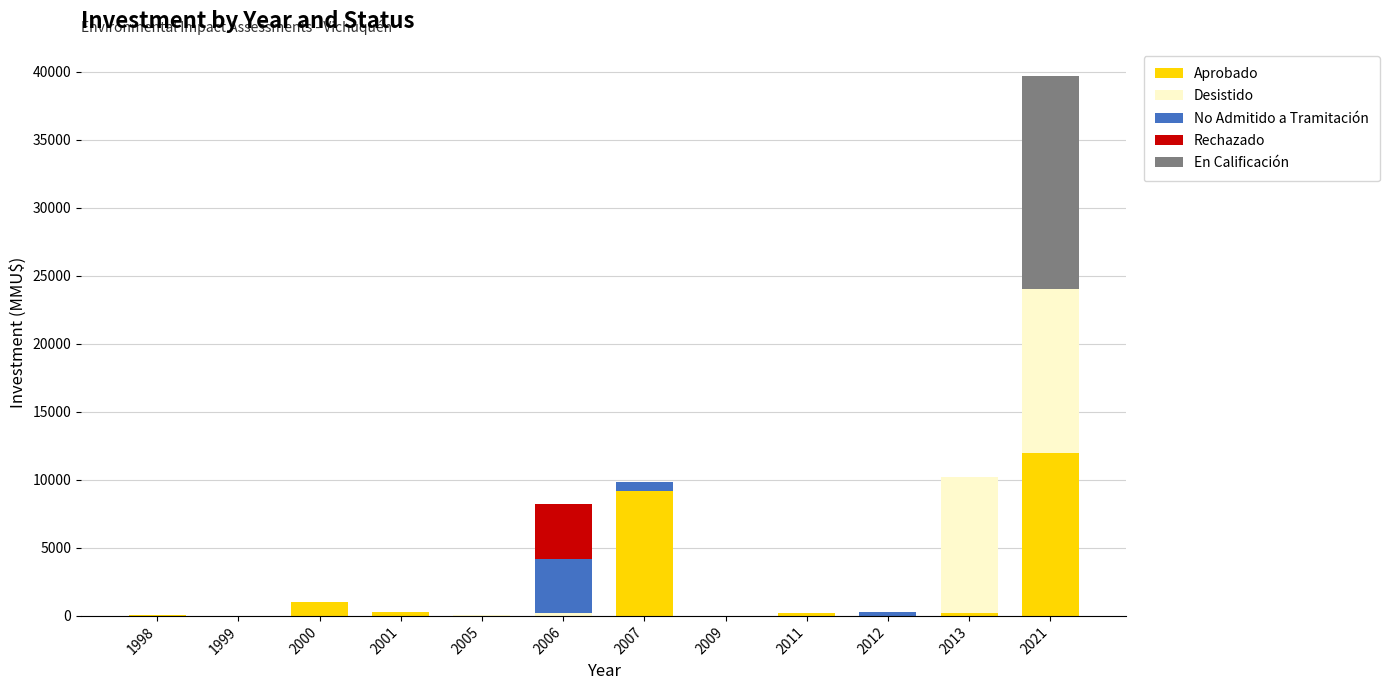

True or false: Aprobado has a value of 19163 at 2021.

False